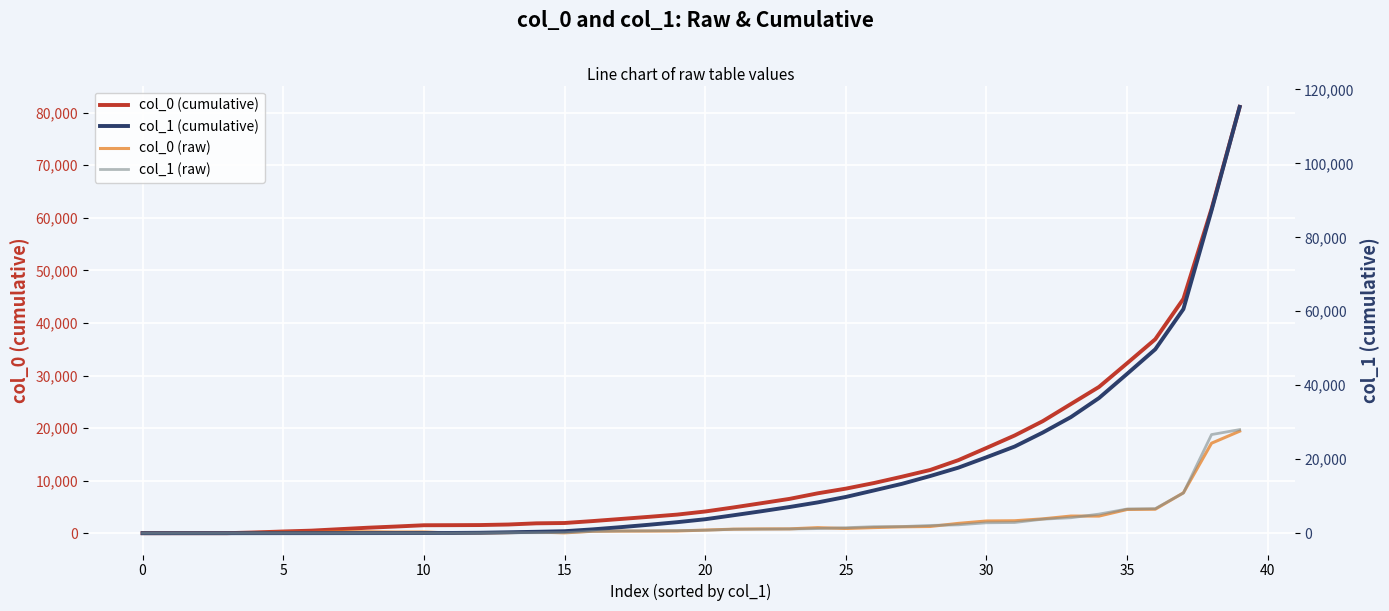

At which label is col_1 (cumulative) closest to 57638?

37